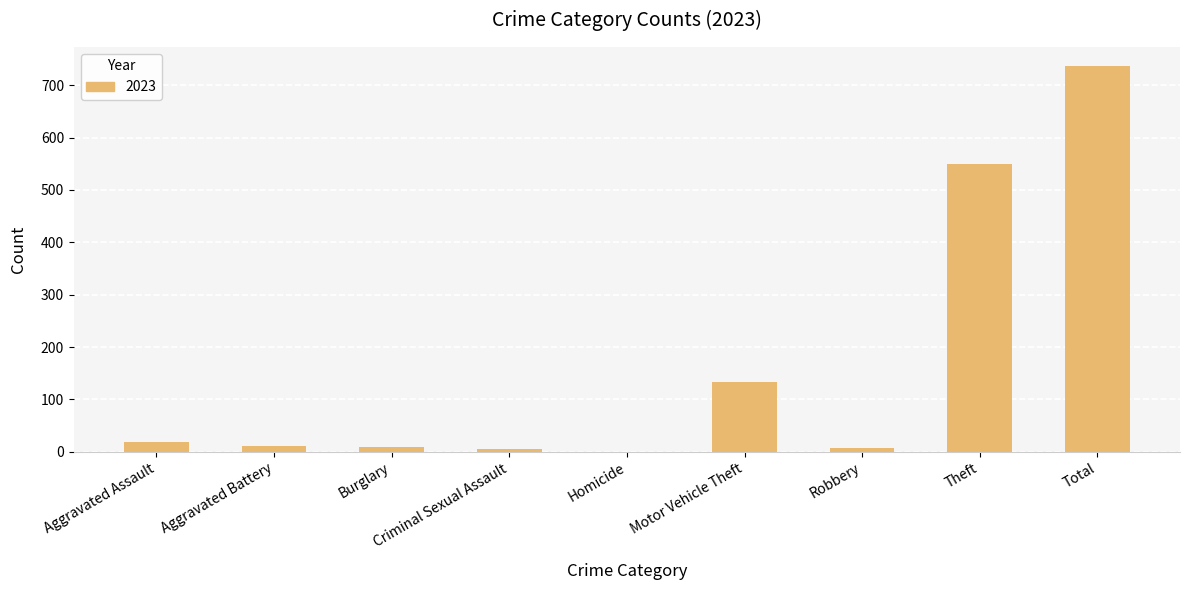

Which category has the highest value across all series?

Total